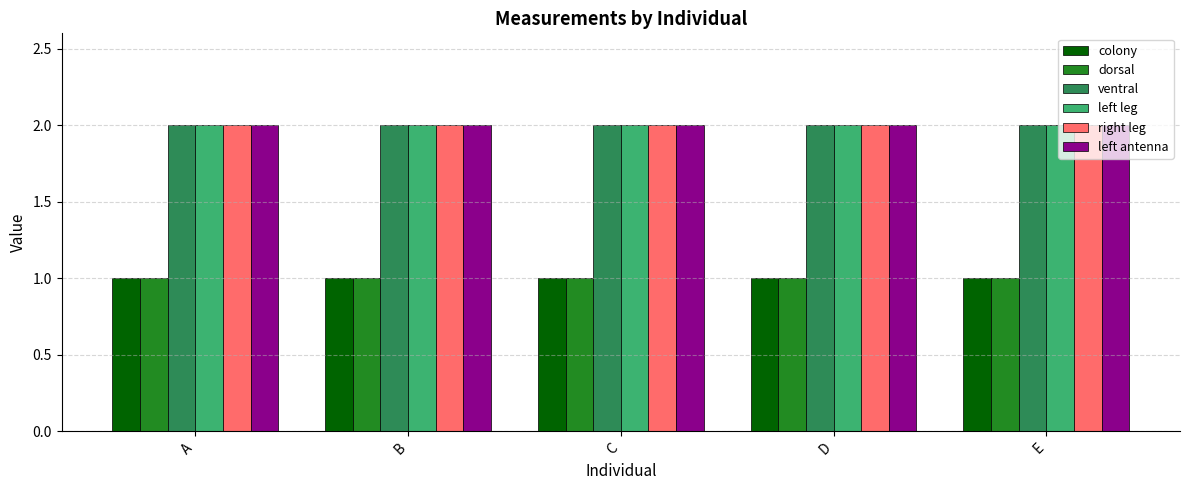

Are the bars grouped side by side (vs. stacked)?

Yes